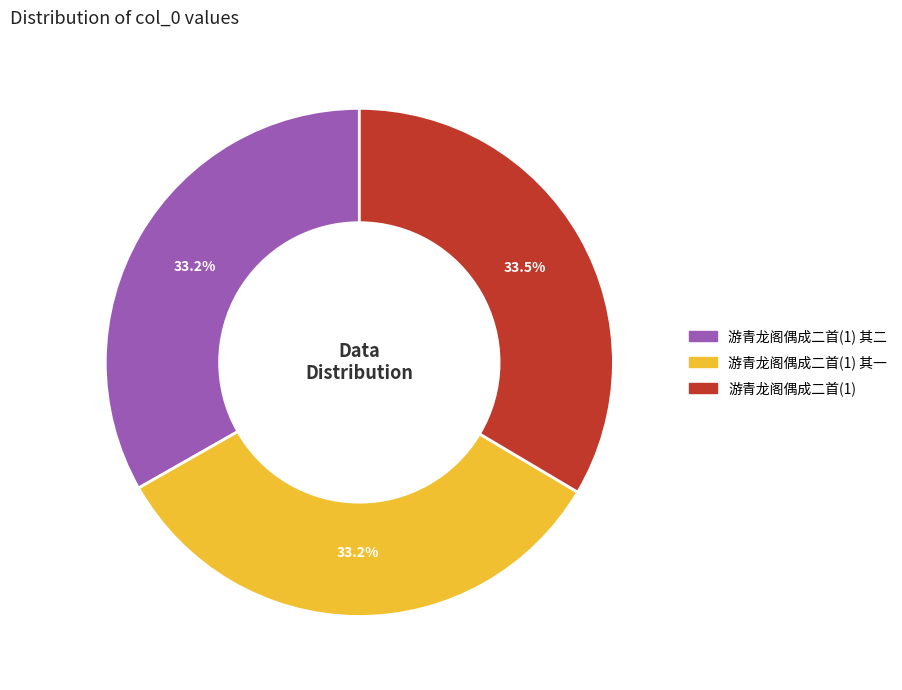

Is it true that 游青龙阁偶成二首(1) 其二 is 41% of the pie?

False